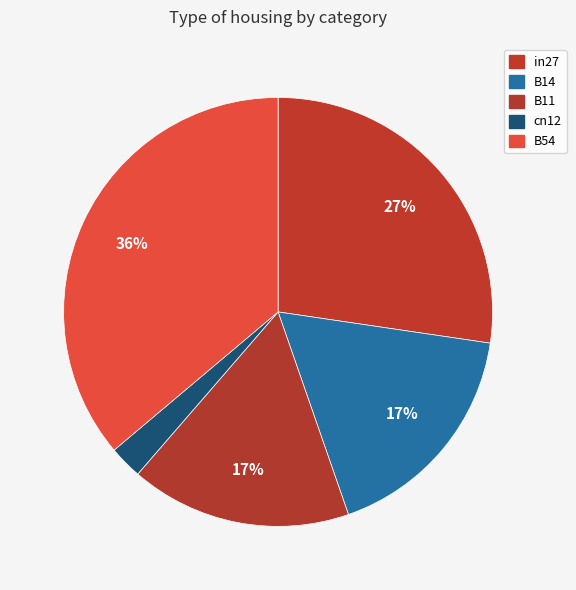

Is it true that B14 is 2% of the pie?

False